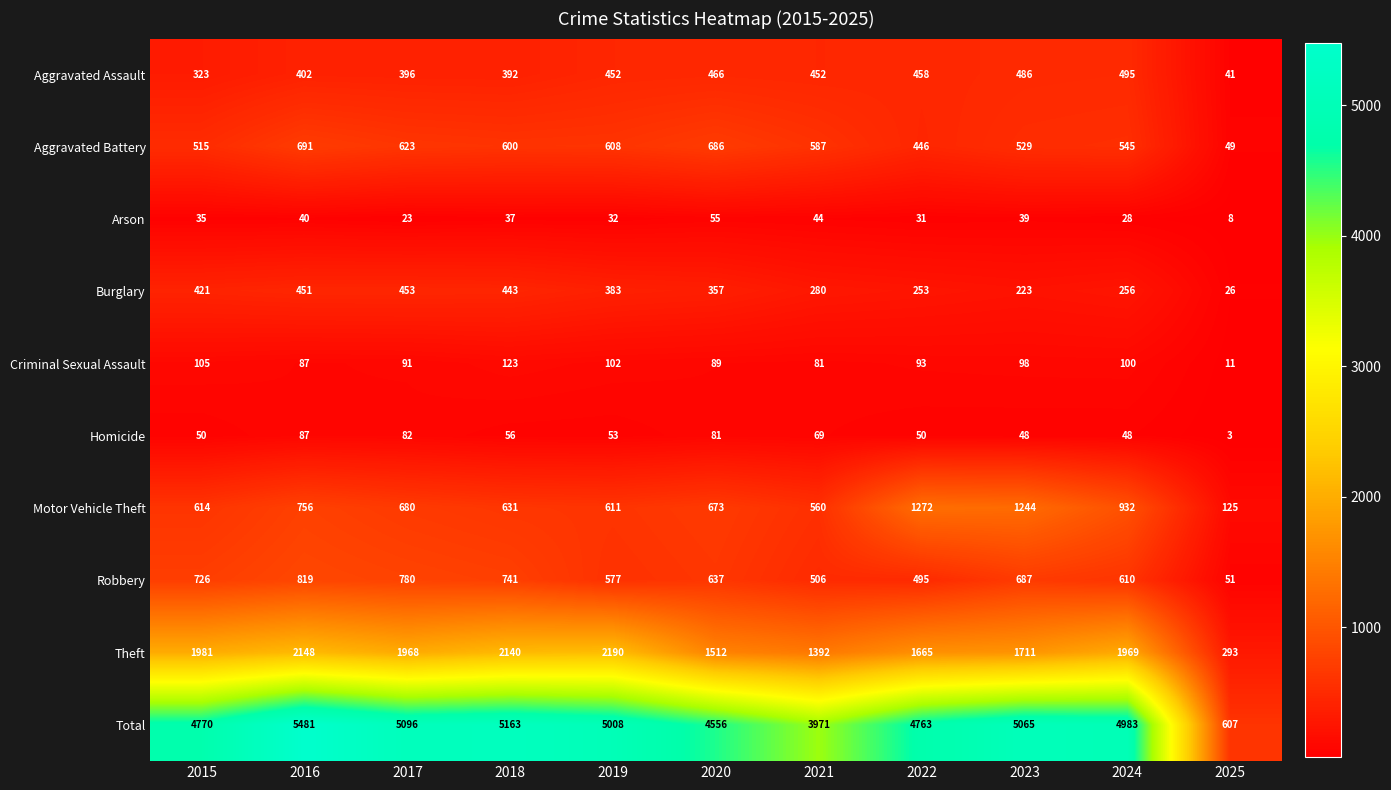

At which label is Aggravated Battery closest to 370?

2022